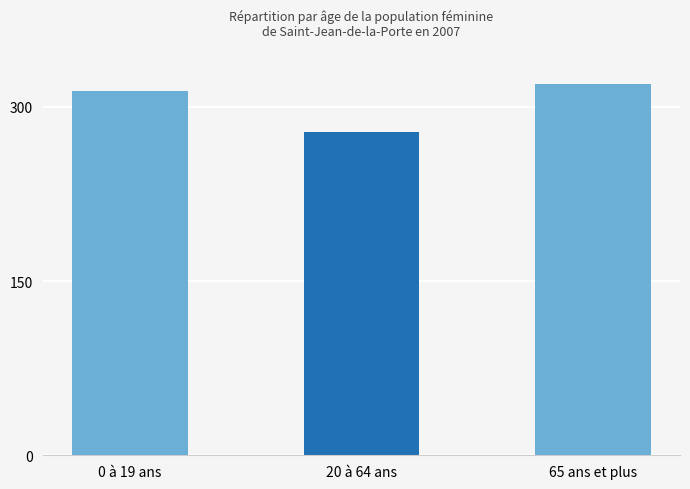

Count the values in the range 278 to 320.

3